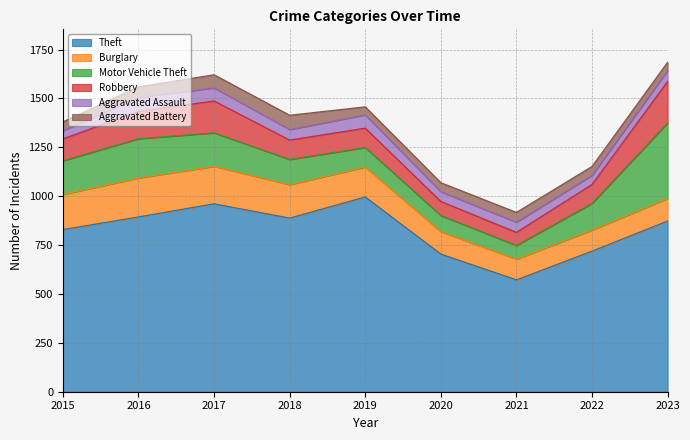

What is the value of the Aggravated Assault point at the 9th from the left?

56